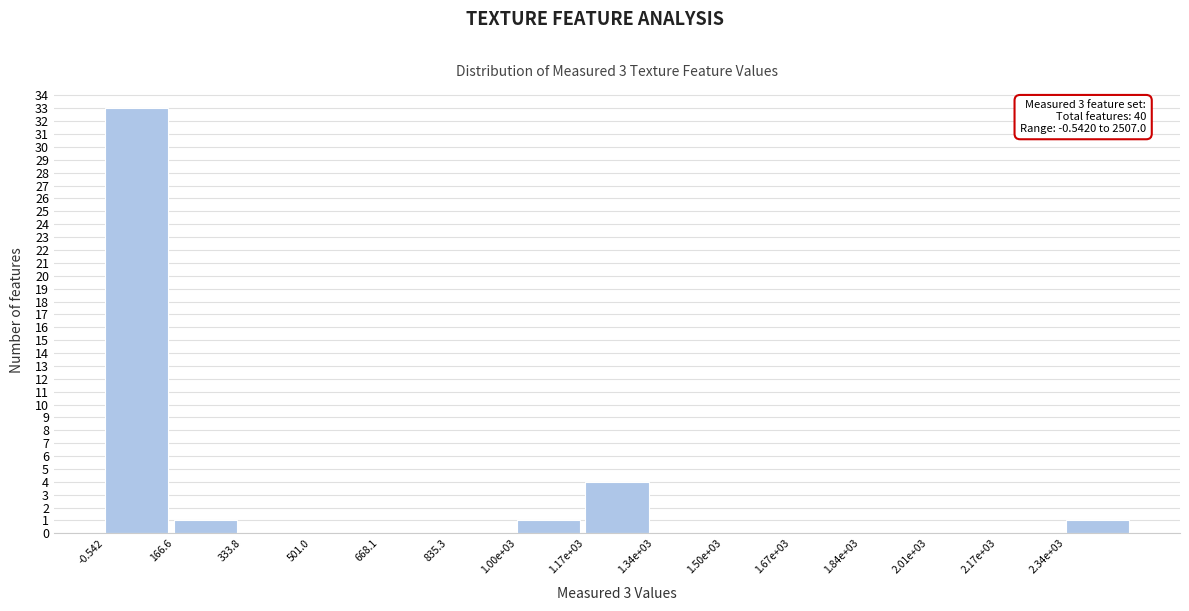

Reading left to right, transcribe all the data shown in this chart.

-0.542=33	166.6=1	333.8=0	501.0=0	668.1=0	835.3=0	1.00e+03=1	1.17e+03=4	1.34e+03=0	1.50e+03=0	1.67e+03=0	1.84e+03=0	2.01e+03=0	2.17e+03=0	2.34e+03=1